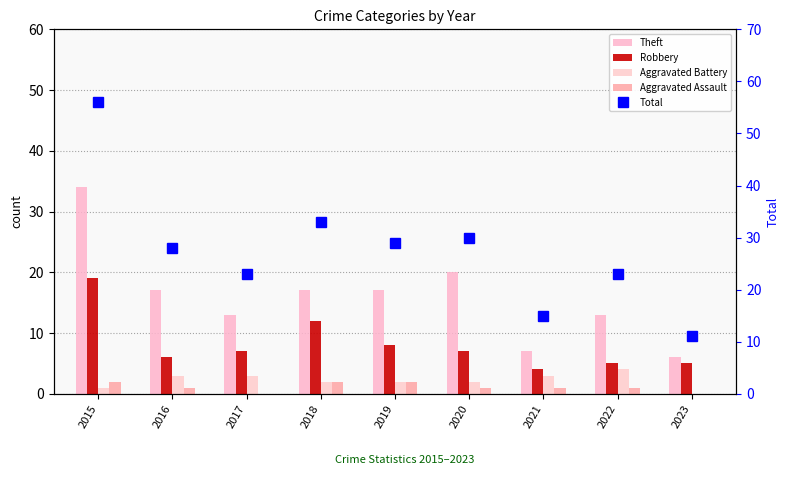

What is the spread (max minus min) of values at 2021?

14